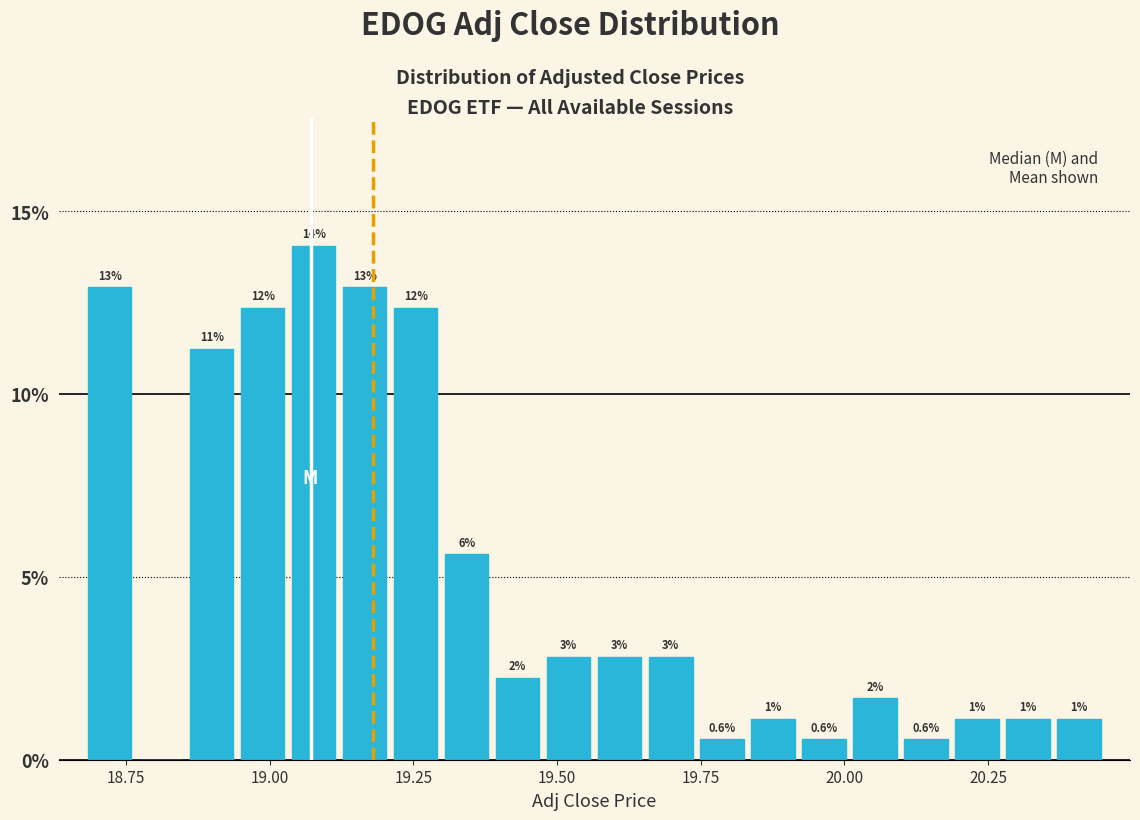

Around what value on the x-axis is the tallest bar? Give the approximate position of its centre, as read against the axis.

19.10